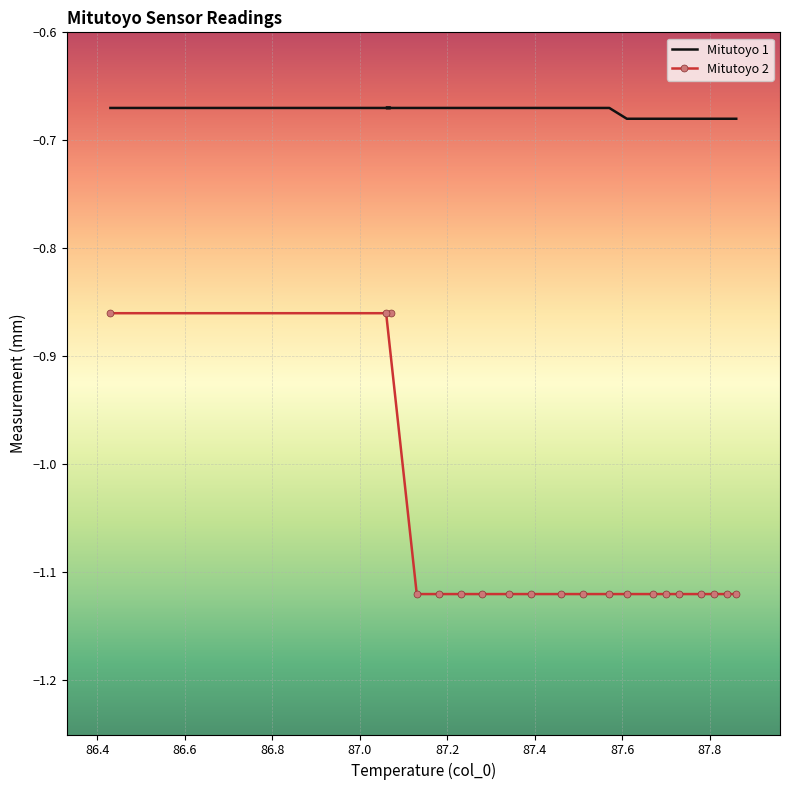

Which series has the largest range (max minus min)?

Mitutoyo 2